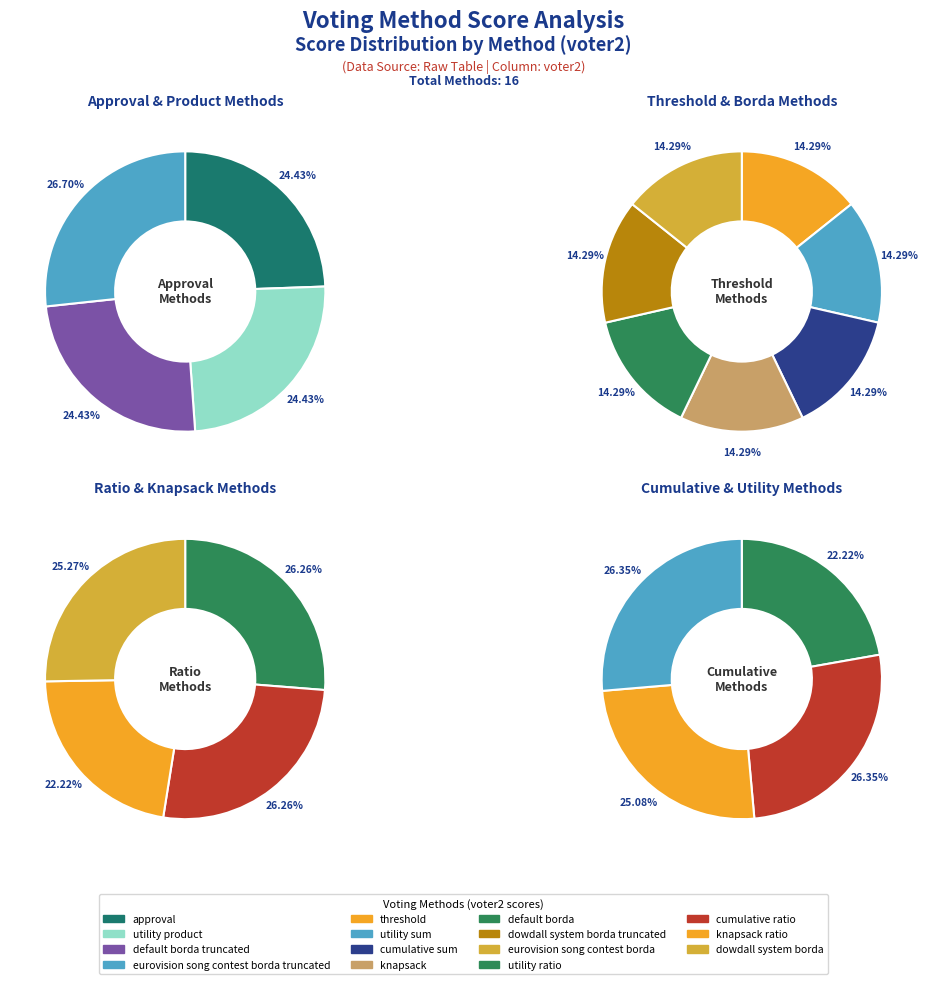

What is the smallest slice in the pie chart?

approval